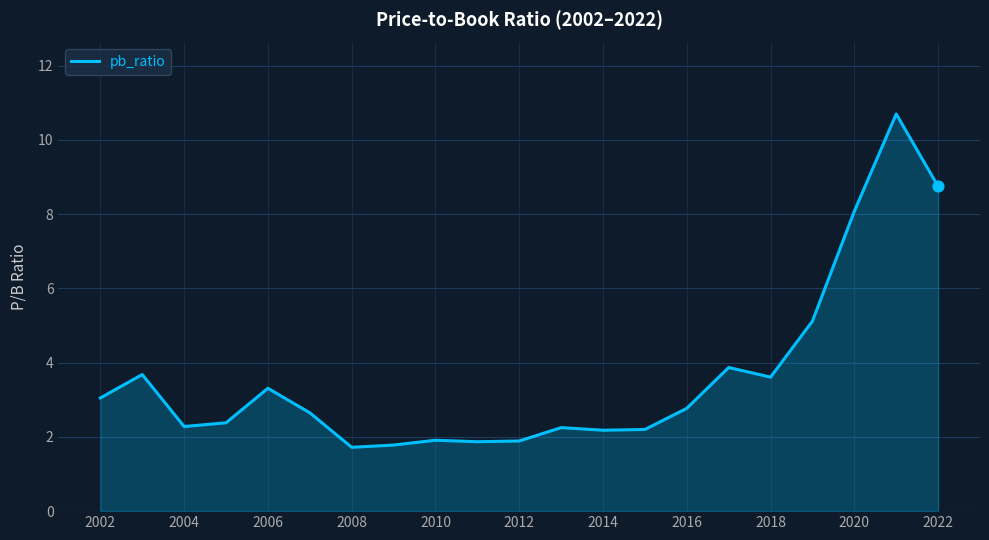

What is the difference between the maximum and minimum values?

9.0